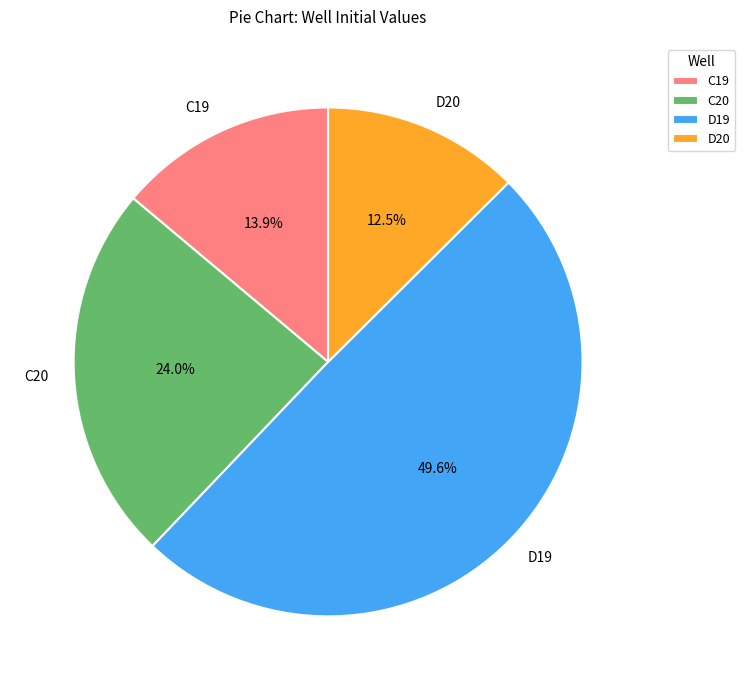

To the nearest percent, what is the combined percentage of C20 and D19?

74%